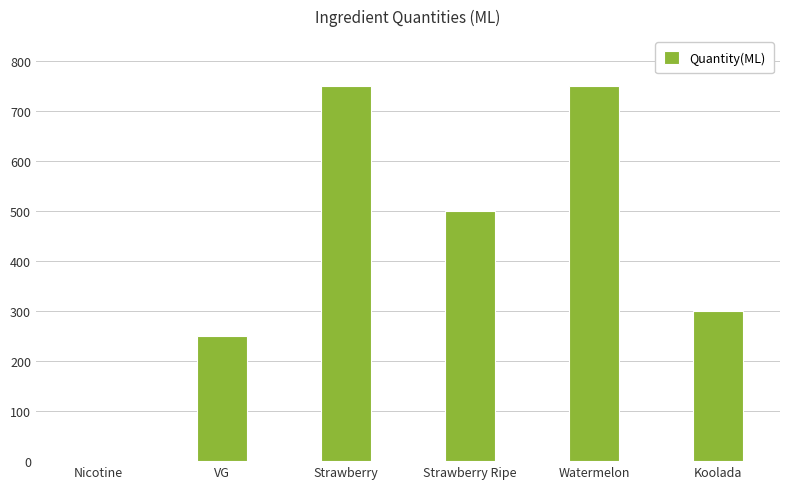

How many values are above zero?

5